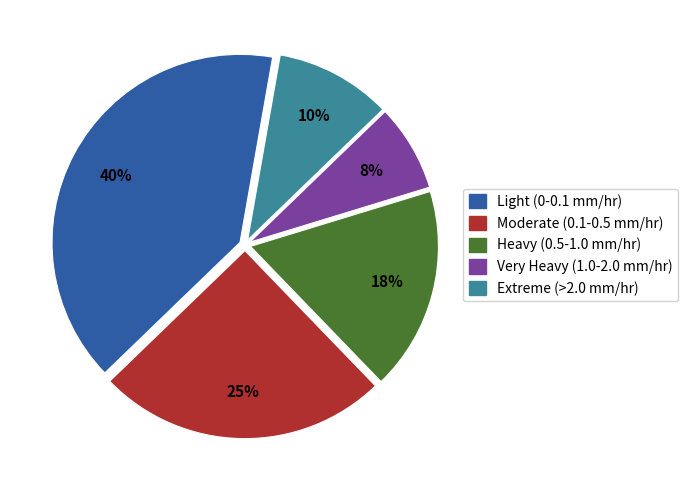

Is there any slice that represents more than half of the pie?

No